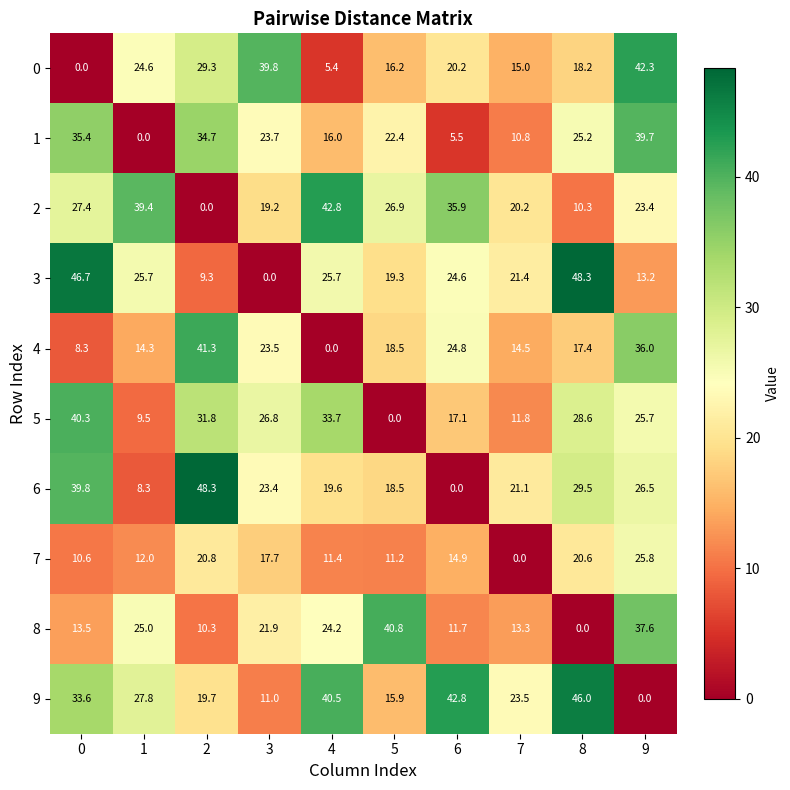

What is the average value of the 2 series?

24.6